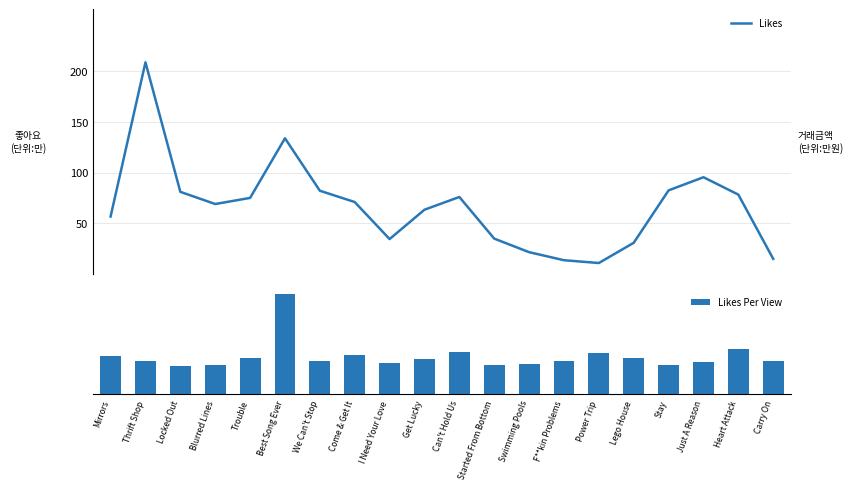

What is the label of the 16th bar from the right?

Trouble